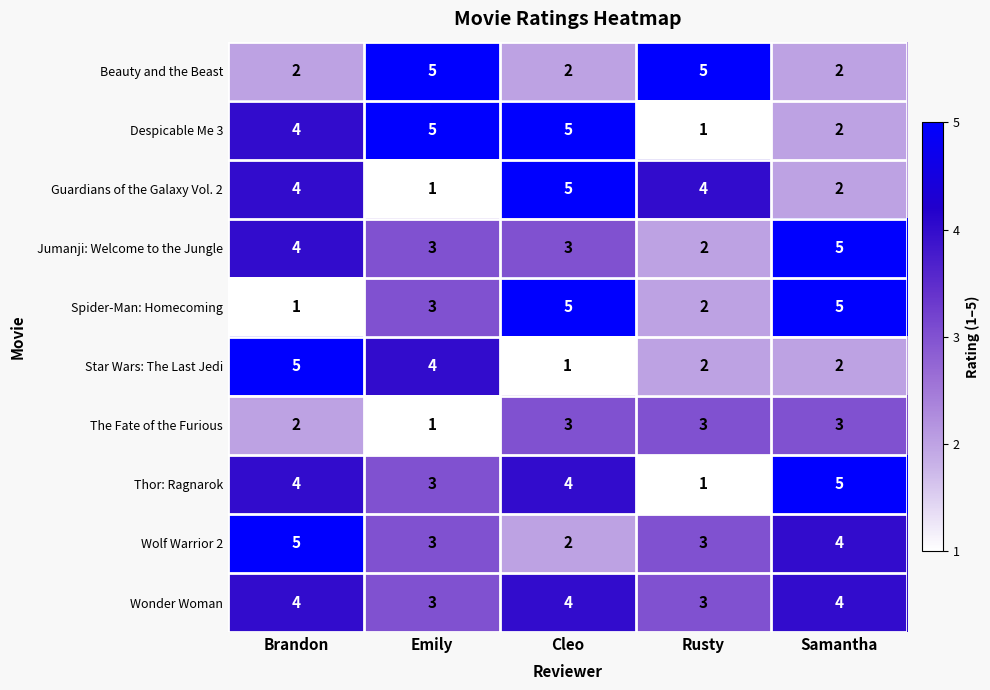

What is the greatest value displayed?

5